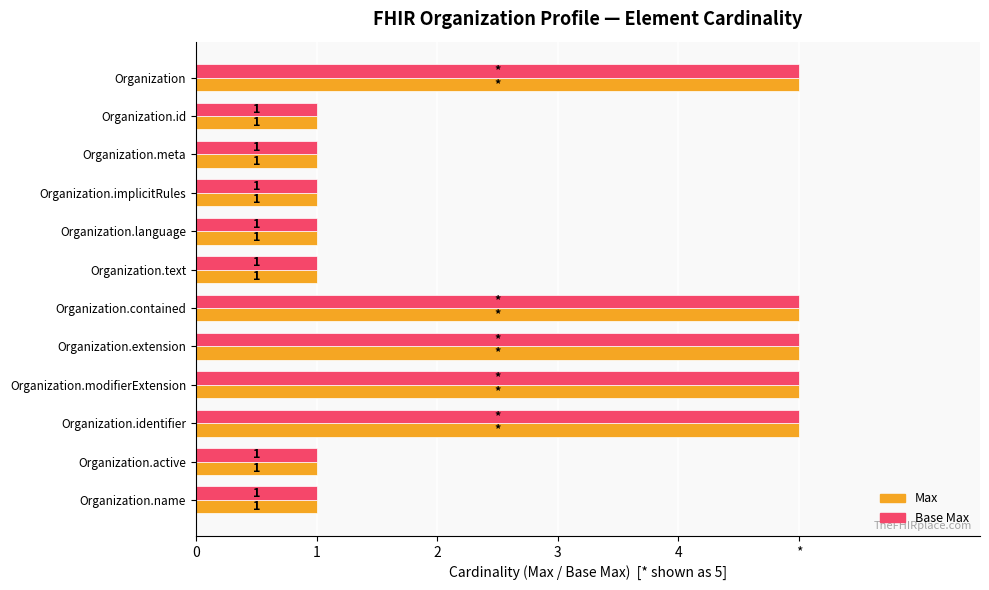

What are all the series names shown in the legend?

Max, Base Max